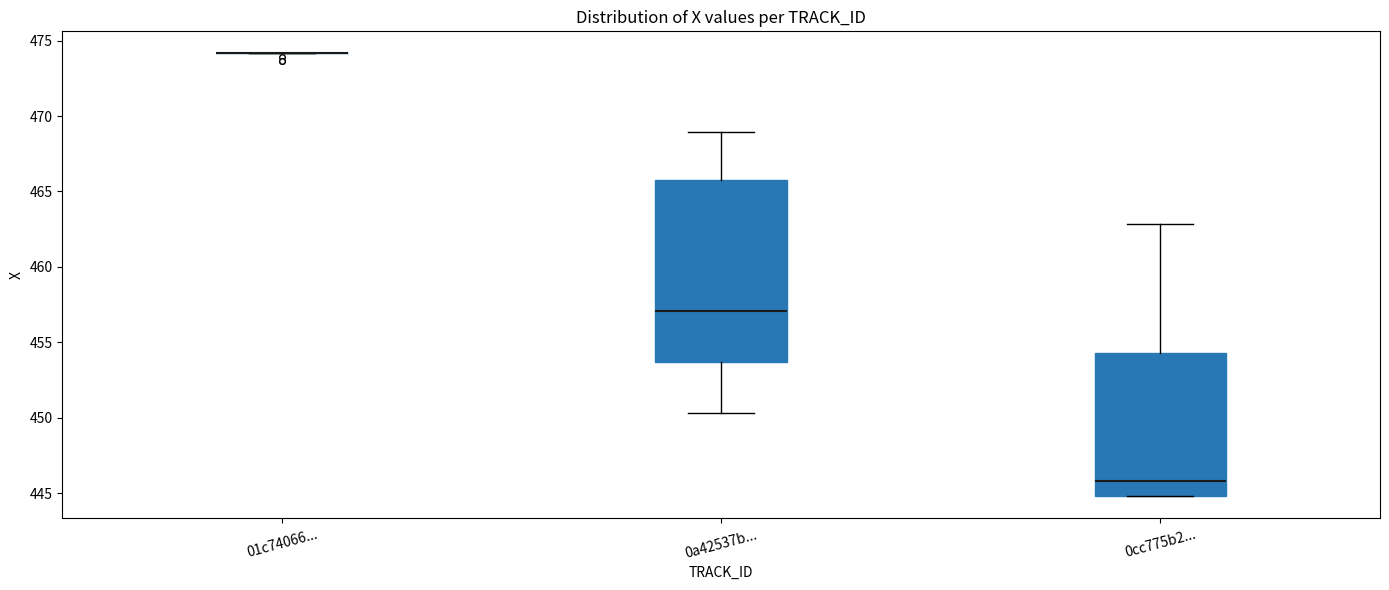

Reading left to right, read every box against the y-axis: the position of its median line, the range the box covers, and the ends of its whiskers. The values are not printed on the chart, so give them approximately, as read against the axis.

01c74066...: box collapsed to a line at 474.0, whiskers 474.0 to 474.0
0a42537b...: median 457.0, box 453.5 to 466.0, whiskers 450.5 to 469.0
0cc775b2...: median 446.0, box 445.0 to 454.5, whiskers 445.0 to 463.0